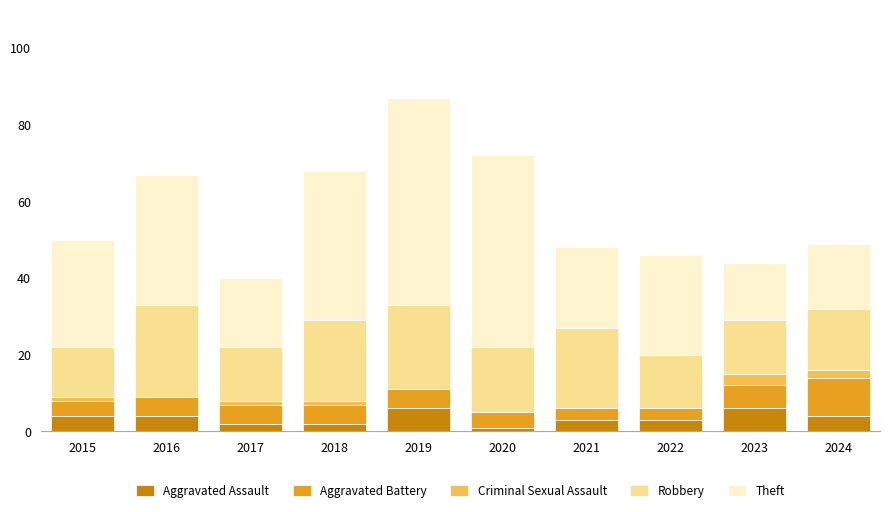

Read the Aggravated Assault value at 2019.

6